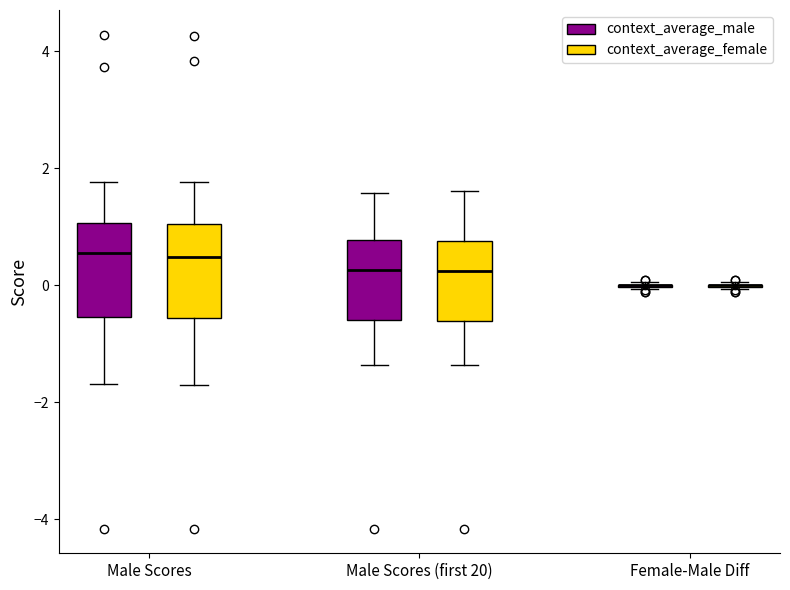

Reading left to right, read every box against the y-axis: the position of its median line, the range the box covers, and the ends of its whiskers. The values are not printed on the chart, so give them approximately, as read against the axis.

Male Scores (context_average_male): median 0.6, box -0.6 to 1.0, whiskers -1.6 to 1.8
Male Scores (context_average_female): median 0.4, box -0.6 to 1.0, whiskers -1.8 to 1.8
Male Scores (first 20) (context_average_male): median 0.2, box -0.6 to 0.8, whiskers -1.4 to 1.6
Male Scores (first 20) (context_average_female): median 0.2, box -0.6 to 0.8, whiskers -1.4 to 1.6
Female-Male Diff (context_average_male): box collapsed to a line at 0.0, whiskers 0.0 to 0.0
Female-Male Diff (context_average_female): box collapsed to a line at 0.0, whiskers 0.0 to 0.0